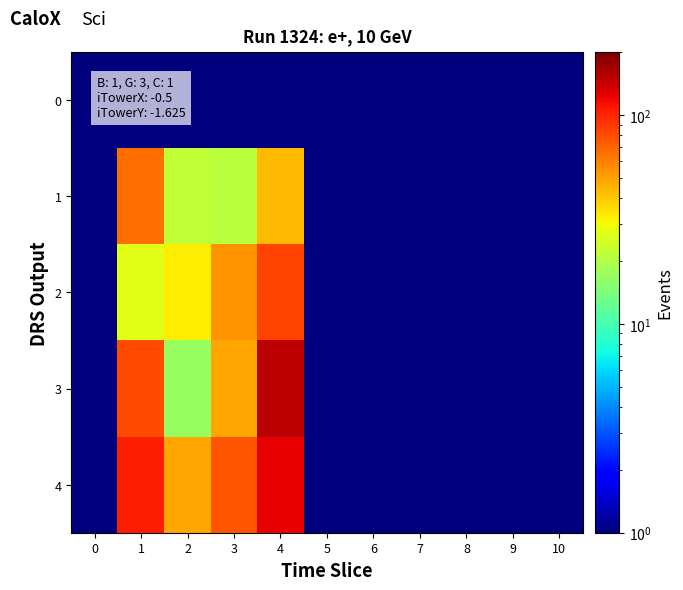

At how many categories does at least one series exceed 149?

1